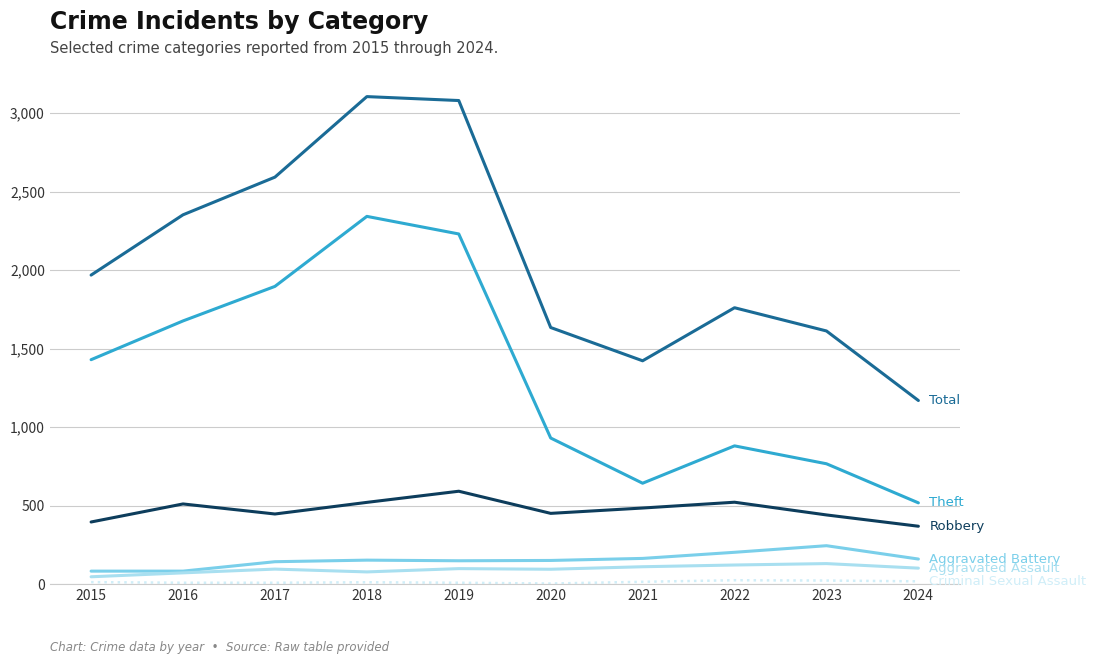

Is this an area chart (filled region under the line)?

No